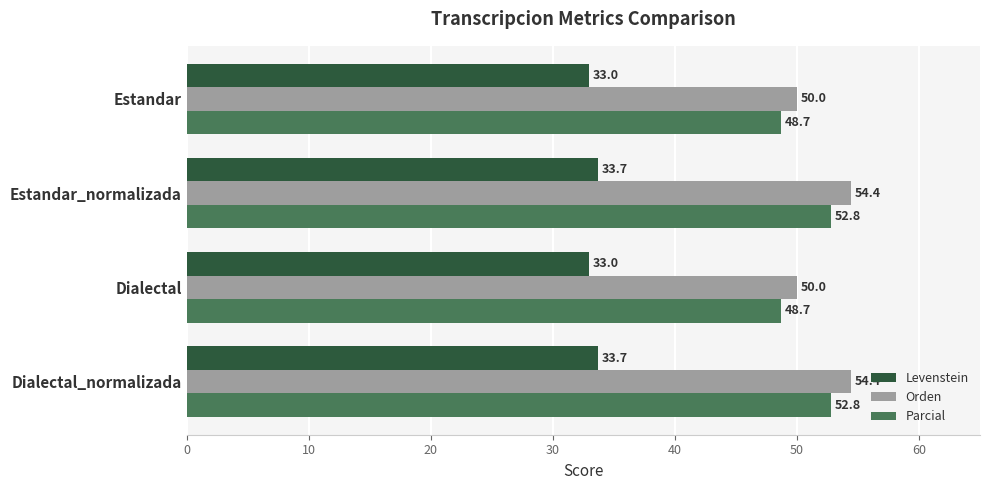

Which series has the largest range (max minus min)?

Orden